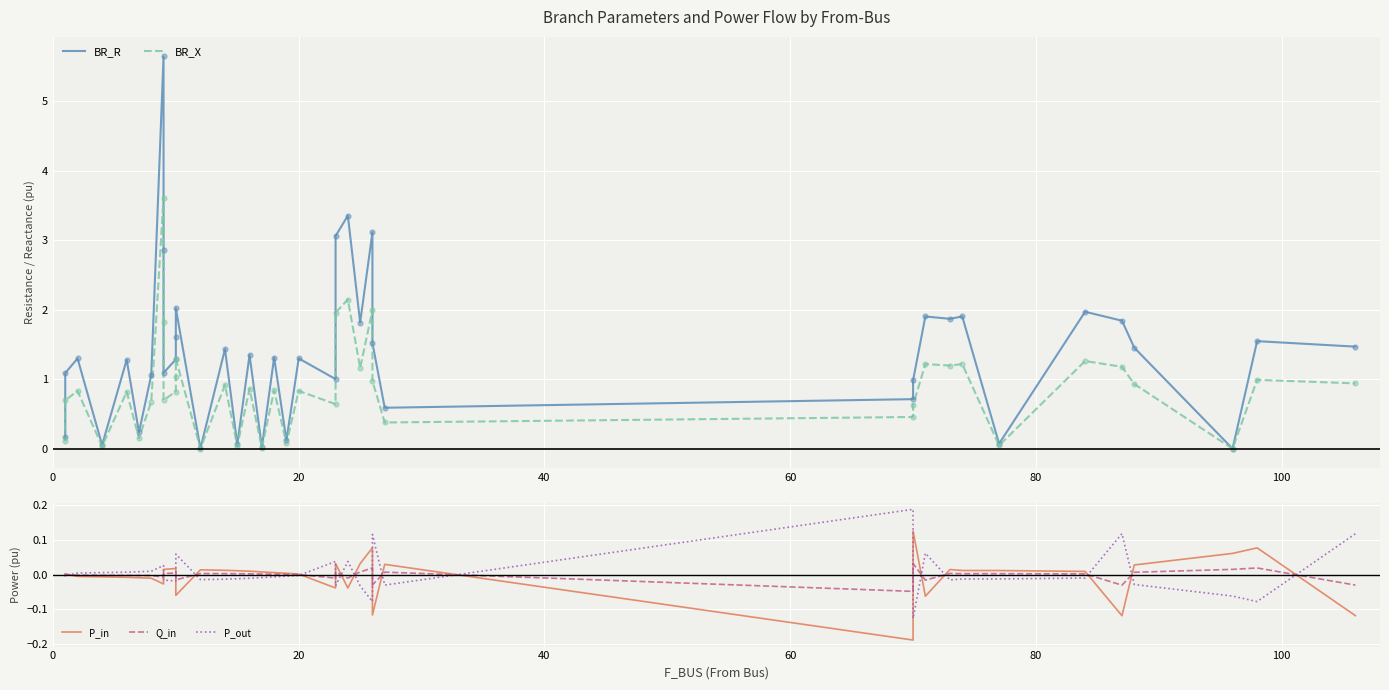

Is the value of BR_X at 20 greater than the value of P_out at 7?

Yes